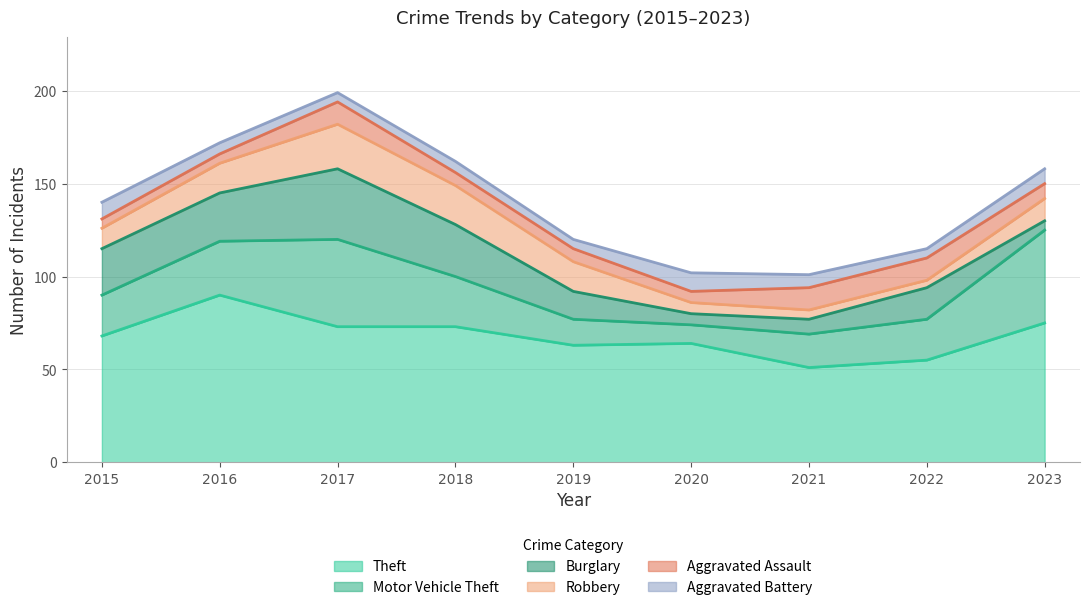

What is the total value across all series at 2016?

172